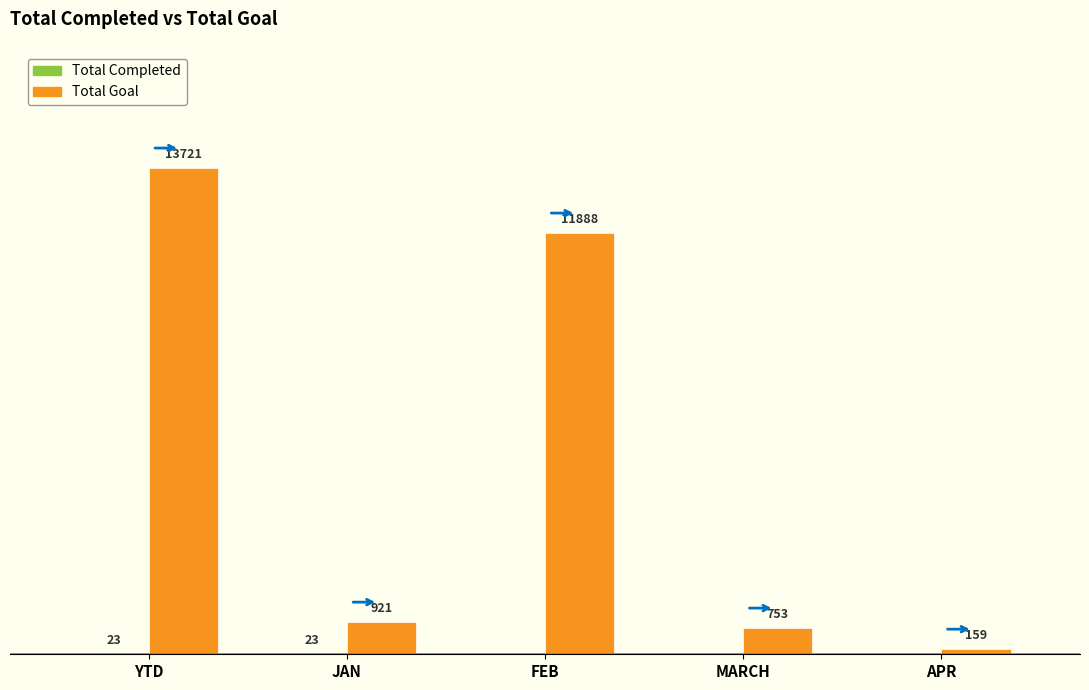

Which series has the largest total across all categories?

Total Goal